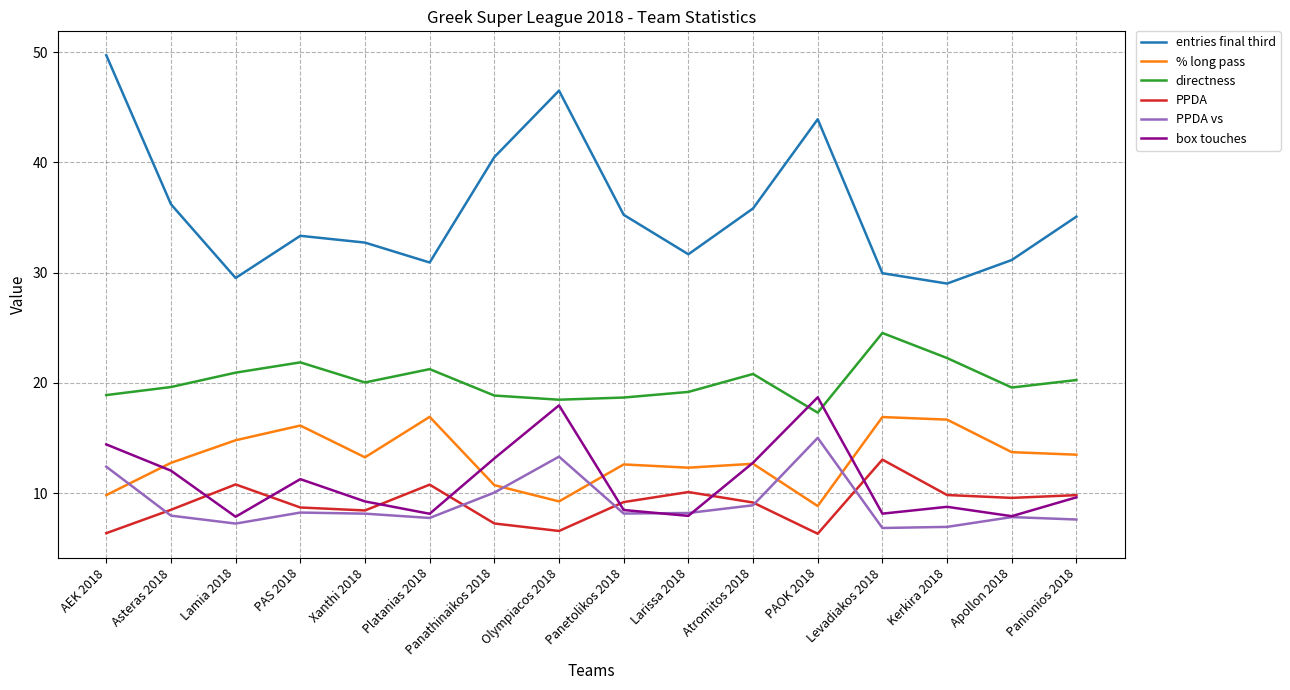

Read the PPDA value at Platanias 2018.

10.8